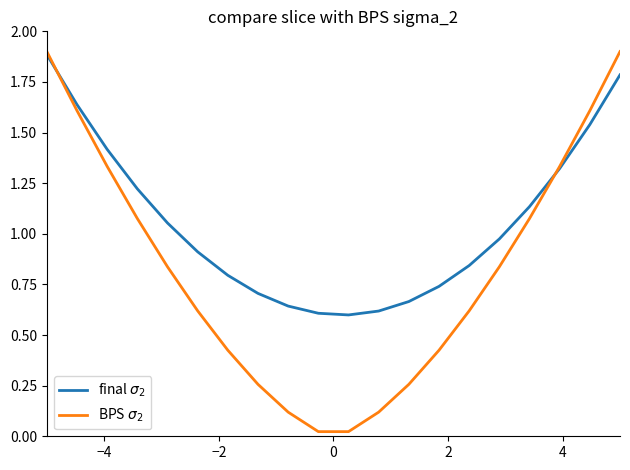

What is the value of the final $\sigma_2$ point at the 15th from the left?

0.8